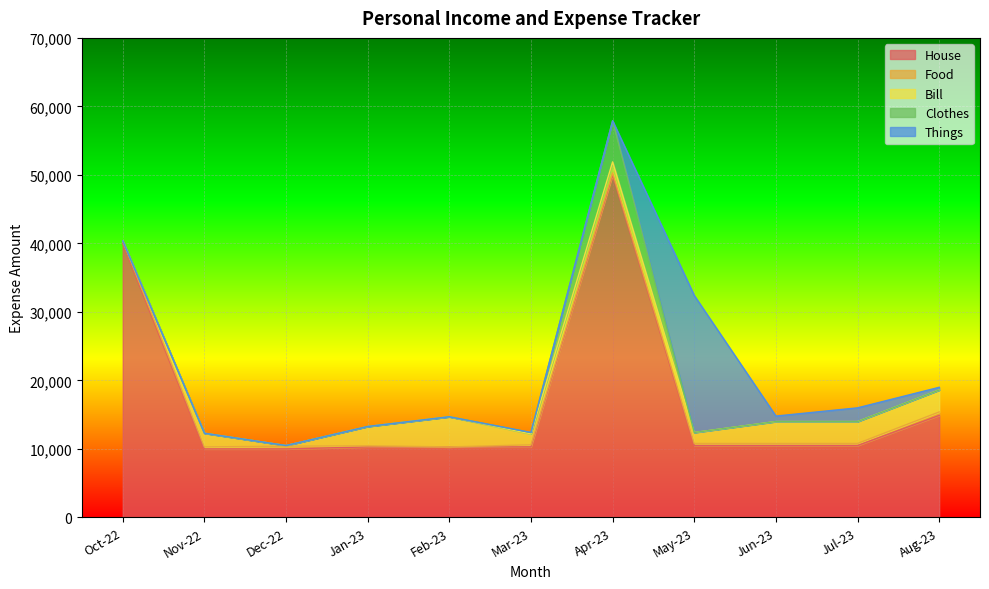

Rank the series at Dec-22 from highest to lowest value.

House, Food, Bill, Clothes, Things